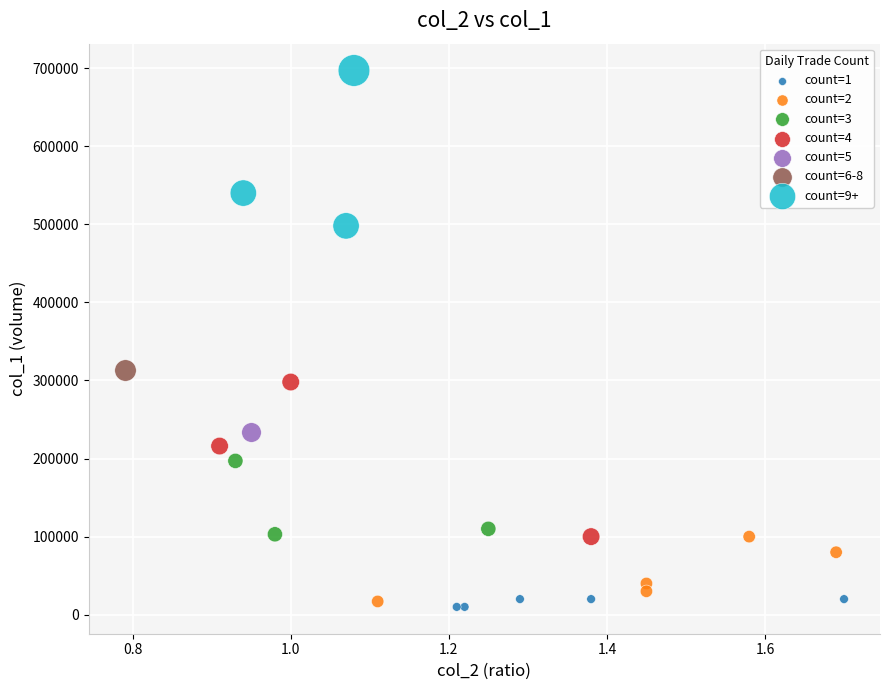

Which series reaches the minimum Y coordinate?

count=1